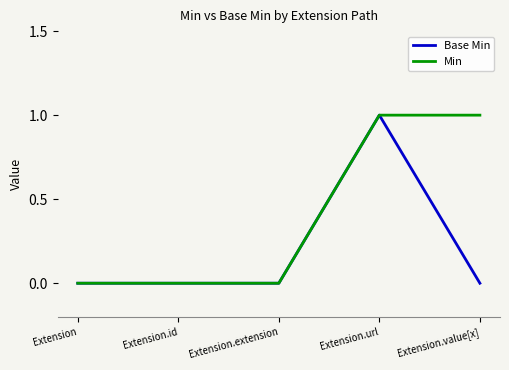

Which series changed the most between Extension and Extension.value[x]?

Min